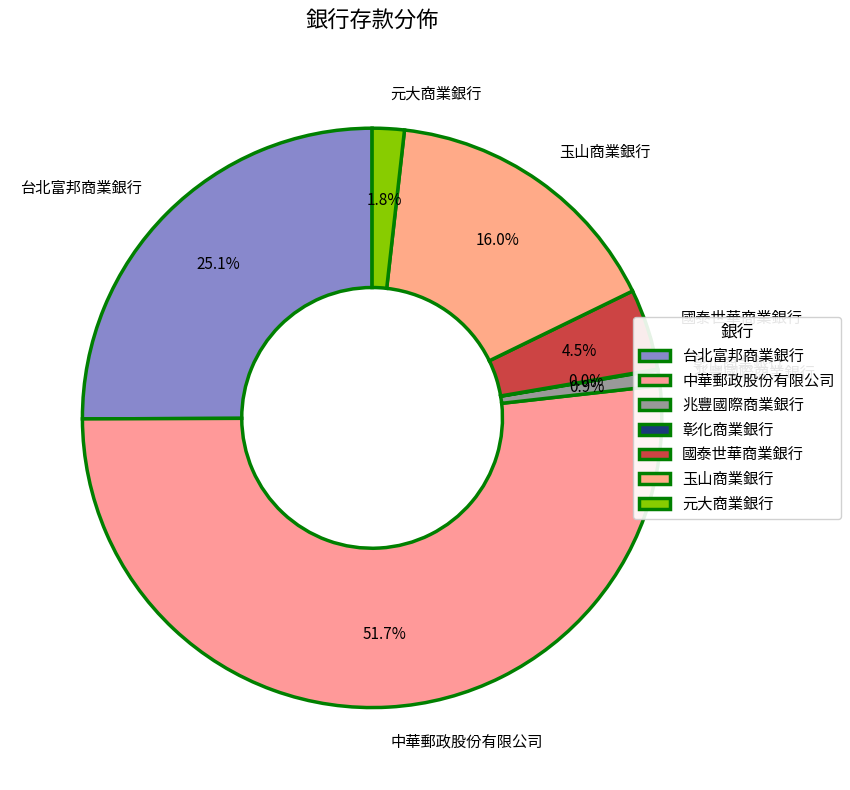

Which slice is the largest?

中華郵政股份有限公司